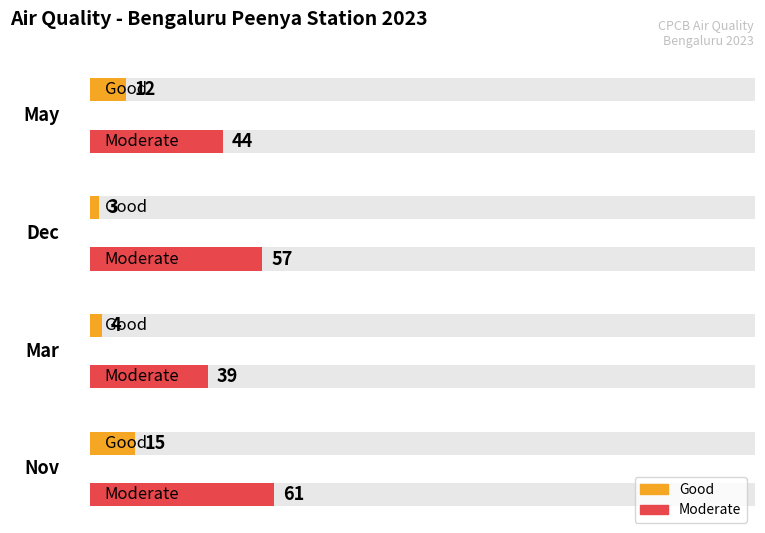

Reading left to right, extract all data points from this chart.

Good: 12	3	4	15
Moderate: 44	57	39	61